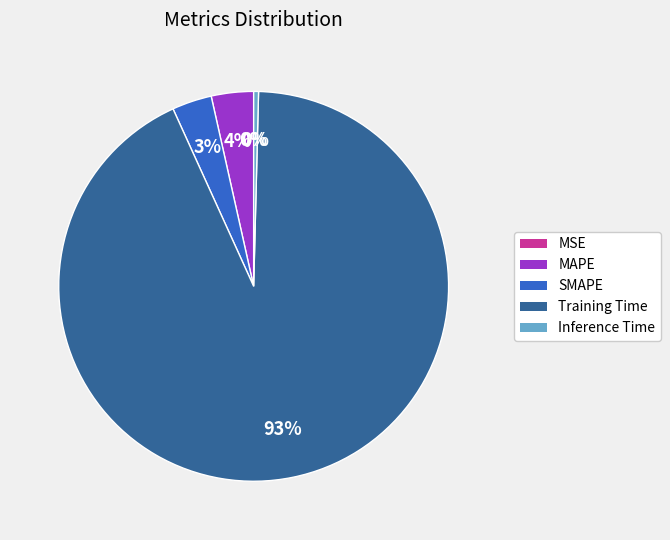

Which category has the biggest portion of the pie?

Training Time